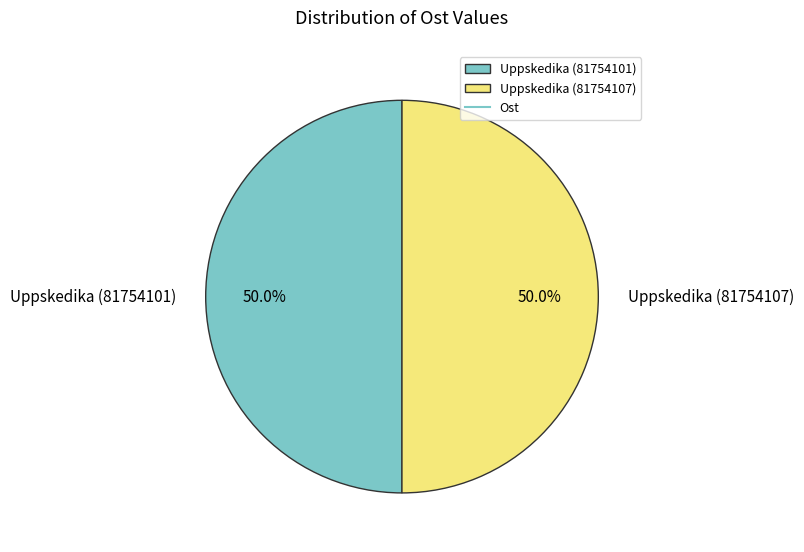

Do Uppskedika (81754101) and Uppskedika (81754107) together represent more than half of the pie?

Yes